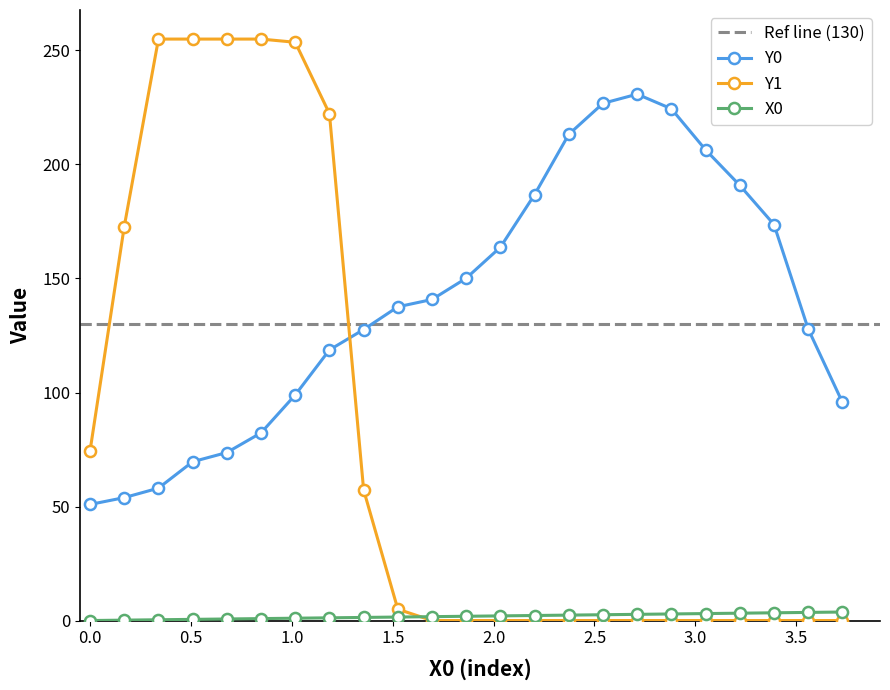

Reading left to right, what are all the values shown in this chart?

X0: 0.0	0.2	0.3	0.5	0.7	0.8	1.0	1.2	1.4	1.5	1.7	1.9	2.0	2.2	2.4	2.5	2.7	2.9	3.1	3.2	3.4	3.6	3.7
Y0: 50.9	53.9	58.1	69.6	73.7	82.3	98.9	118.7	127.6	137.6	140.8	150.1	163.7	186.8	213.2	226.8	230.8	224.4	206.4	190.8	173.7	127.9	95.7
Y1: 74.4	172.8	255.0	255.0	255.0	255.0	253.6	222.3	57.3	5.0	0.0	0.0	0.0	0.0	0.0	0.0	0.0	0.0	0.0	0.0	0.0	0.0	0.0